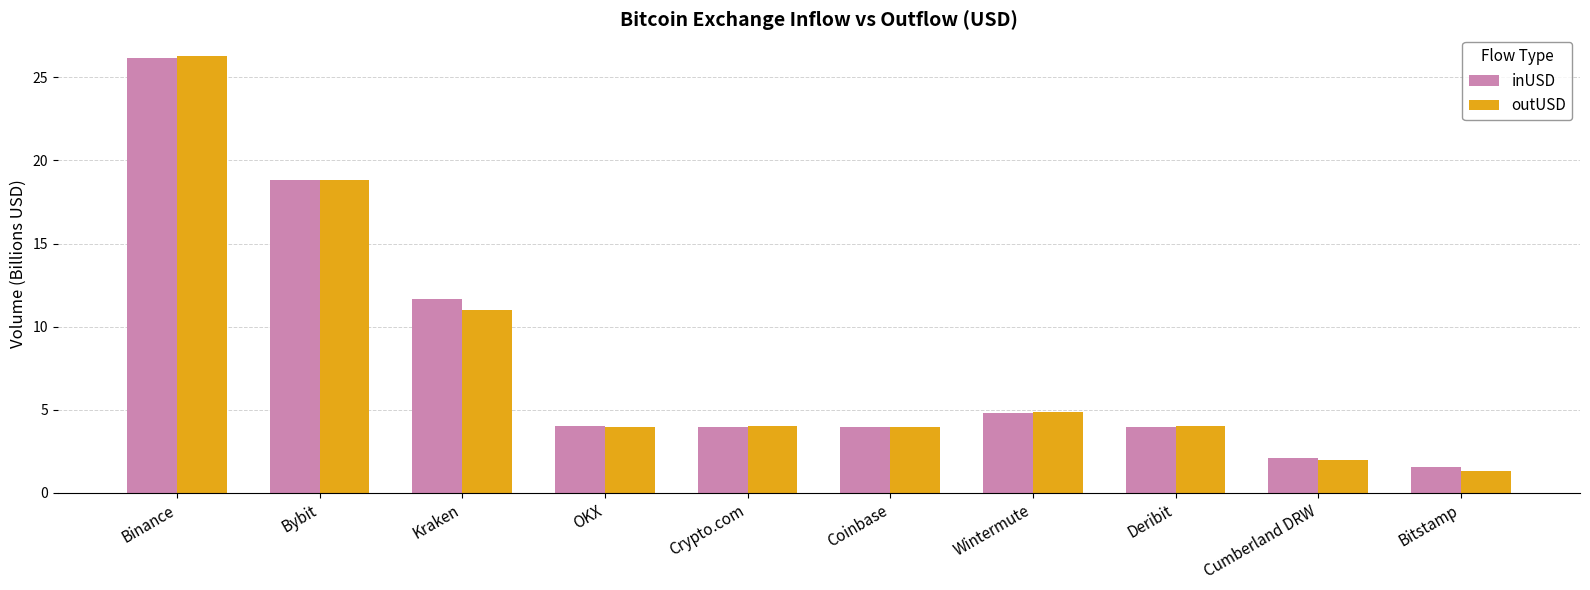

What are all the series names shown in the legend?

inUSD, outUSD